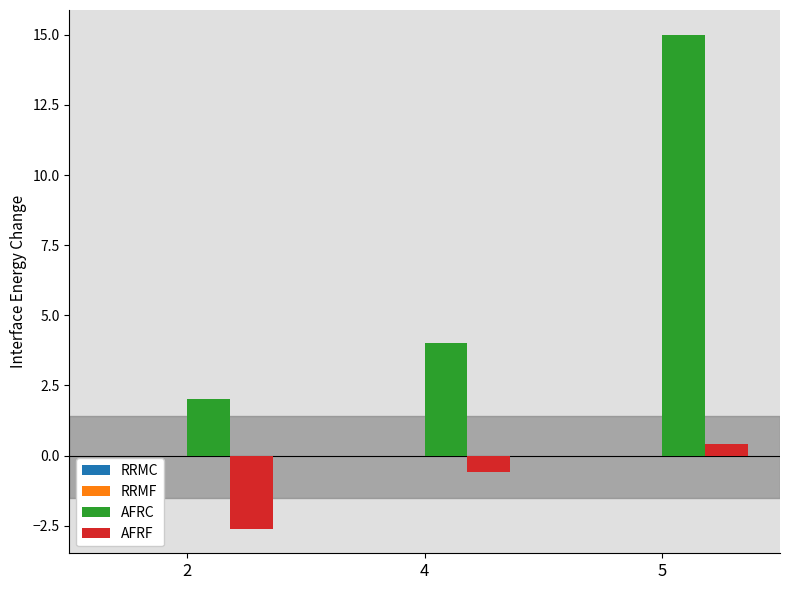

What is the difference between the second highest and minimum values in the AFRF series?

2.0